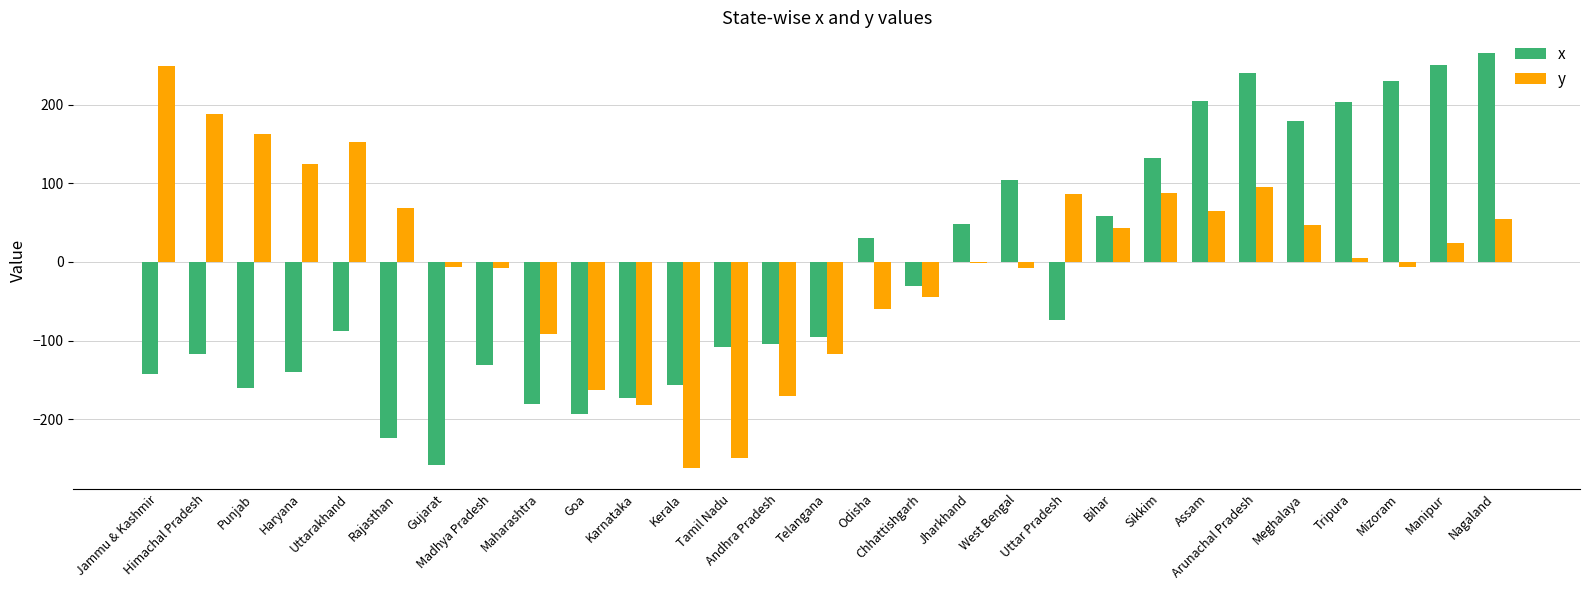

What is the greatest value displayed?

266